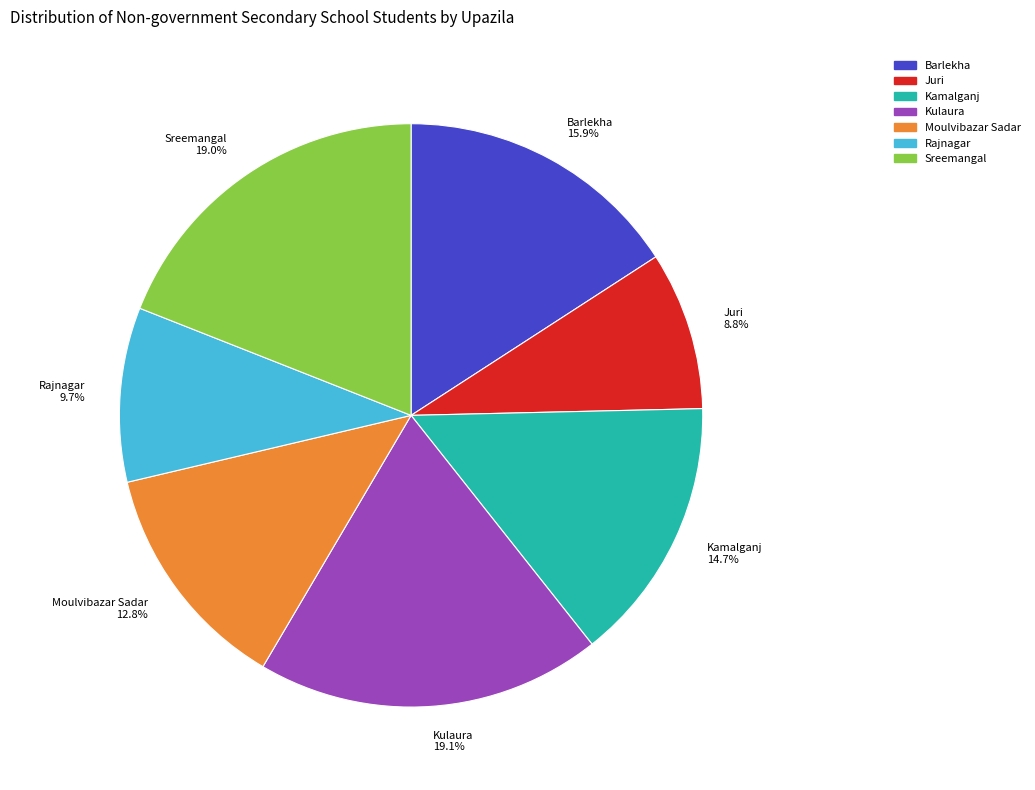

Between Moulvibazar Sadar and Kulaura, which is larger?

Kulaura